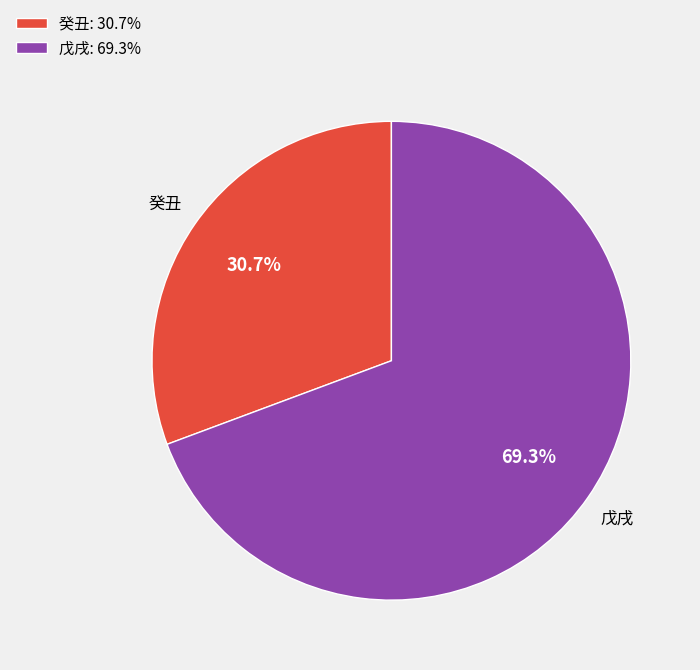

What is the majority slice?

戊戌: 69.3%